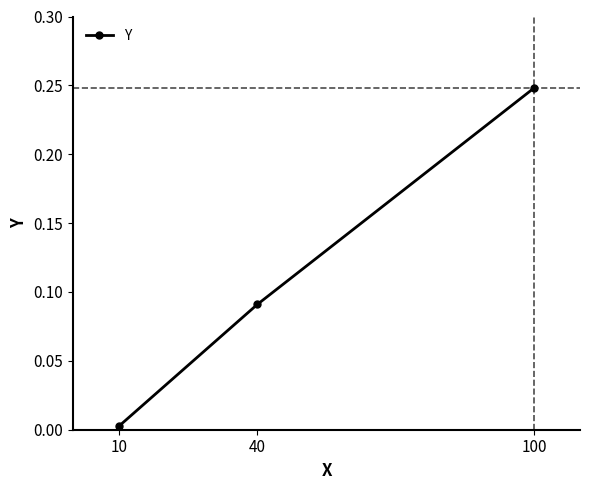

Count the number of categories in the chart.

3